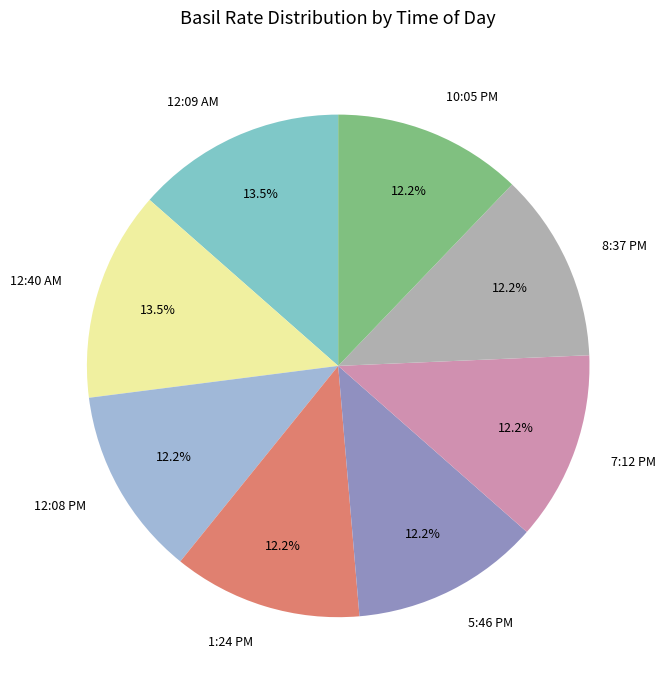

Does 7:12 PM represent more than half of the total?

No